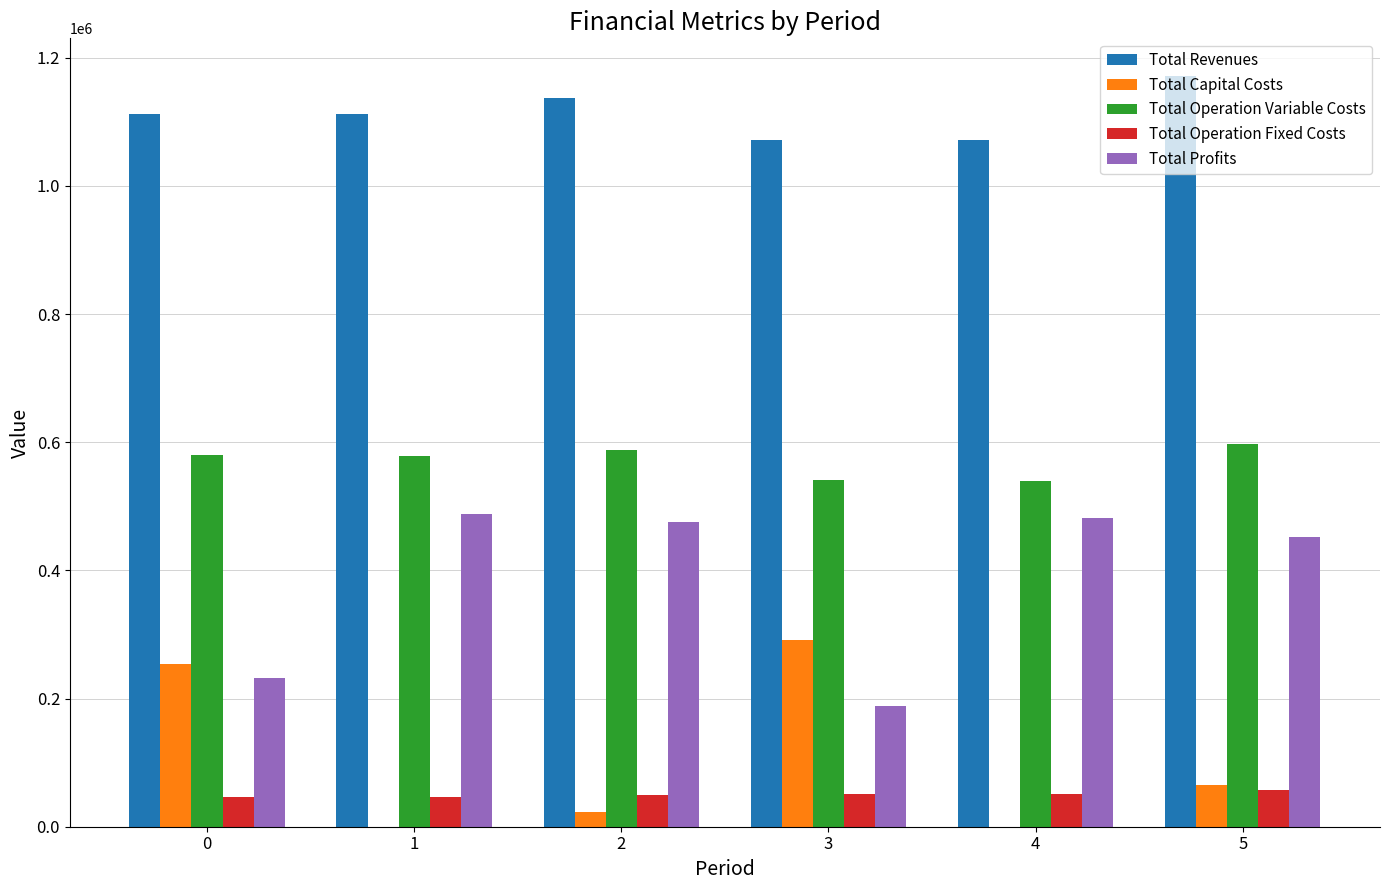

How many groups of bars are there?

6